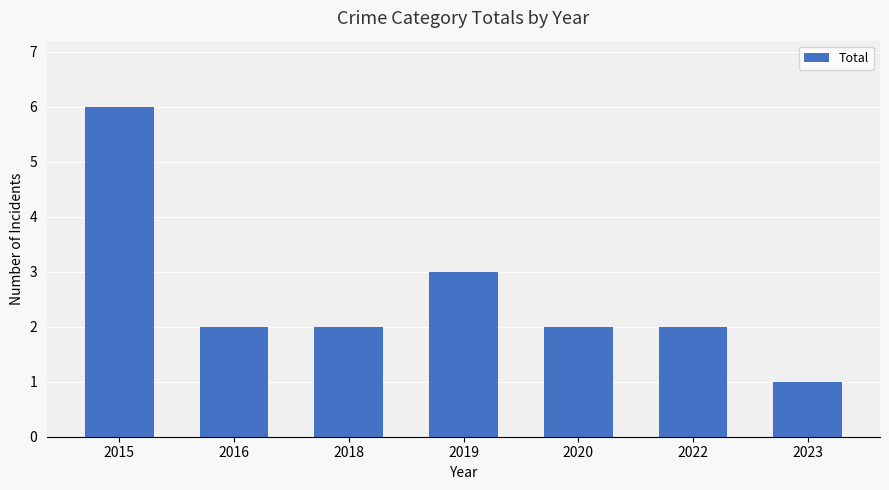

How many distinct data groups are displayed?

1